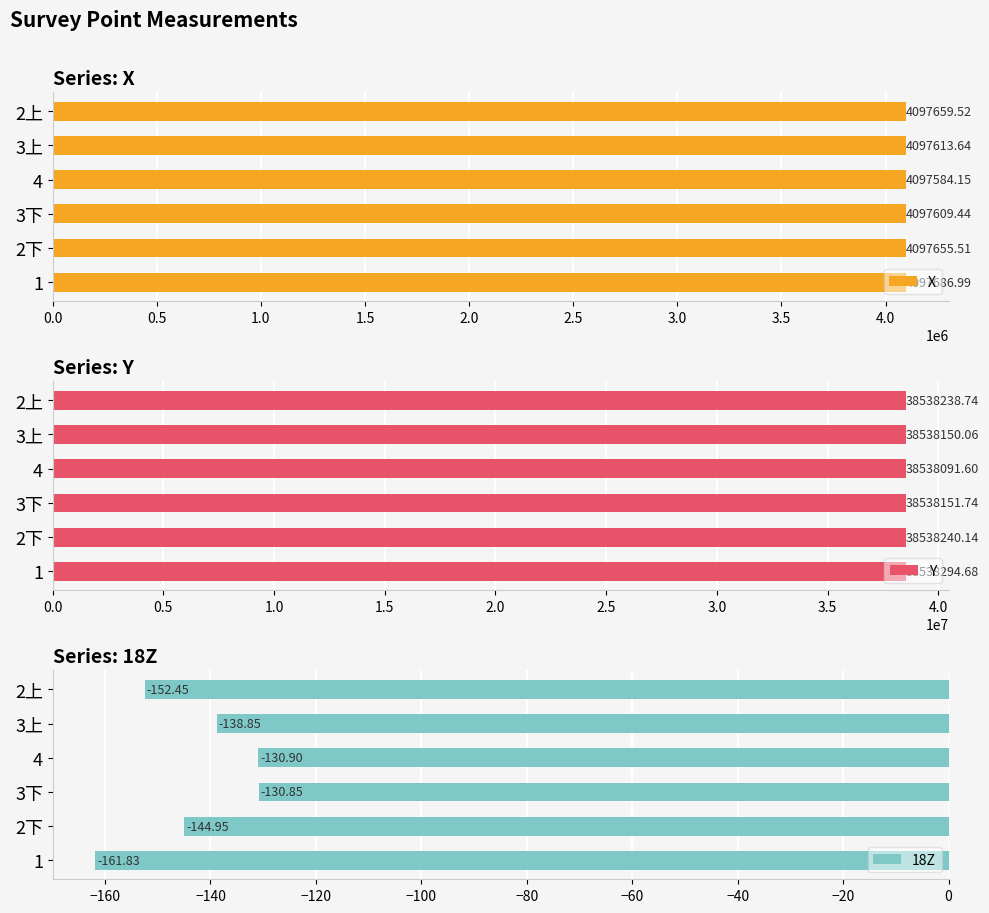

What value does the 18Z series have at 2上?

-152.5